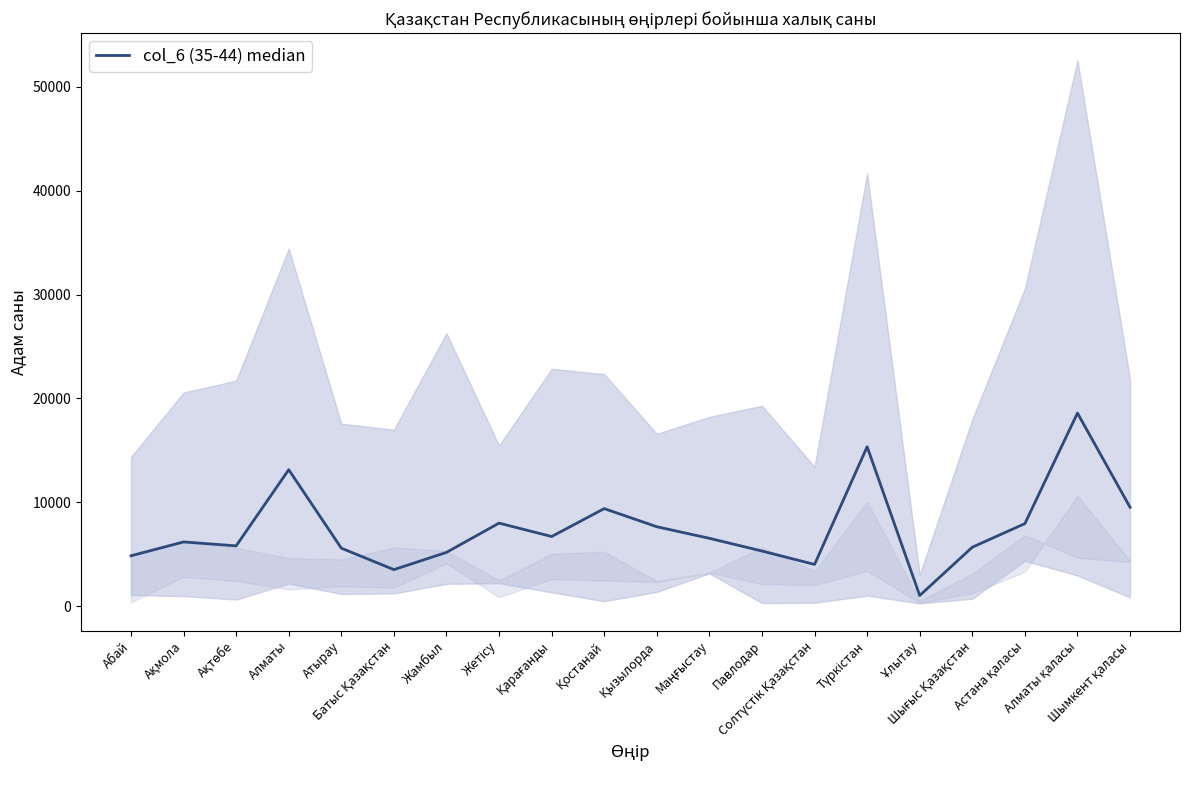

Between Ұлытау and Астана қаласы, which is larger?

Астана қаласы